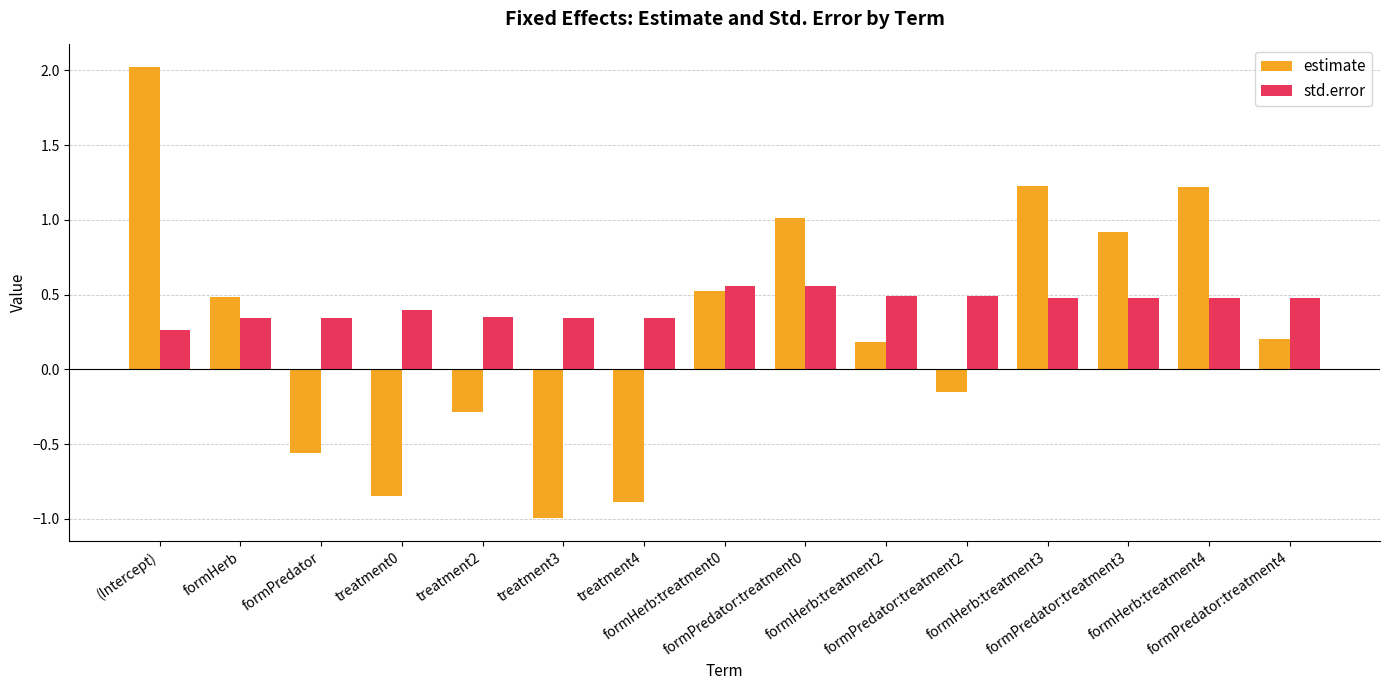

Does the chart contain stacked bars?

No